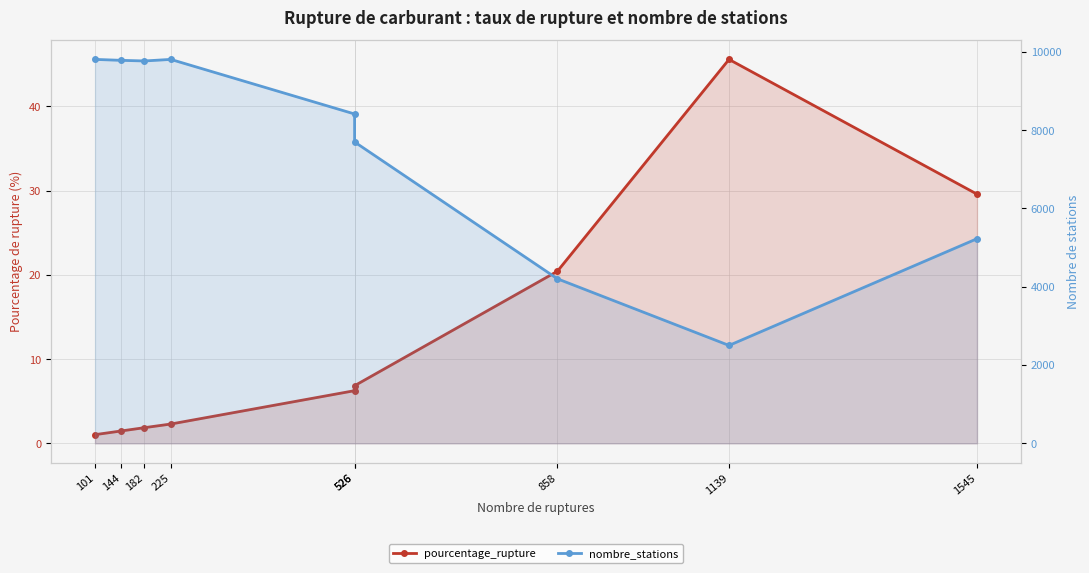

The value of pourcentage_rupture at 1545 is 46.1. True or false?

False